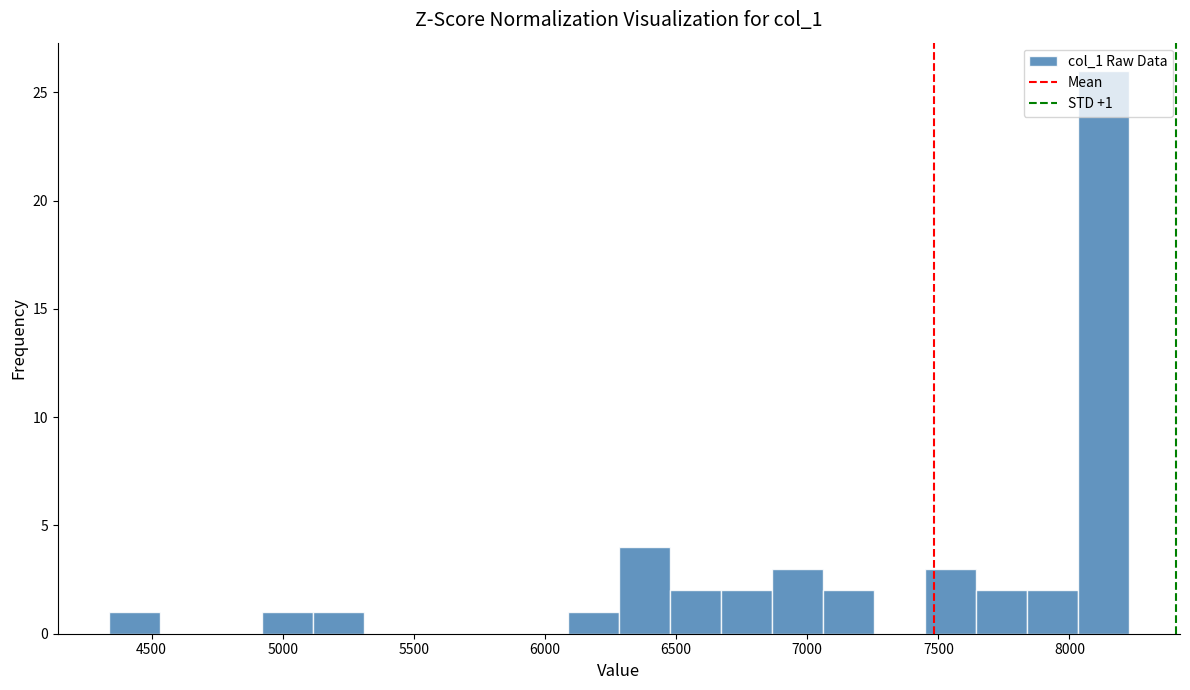

Around what value on the x-axis is the tallest bar? Give the approximate position of its centre, as read against the axis.

8150